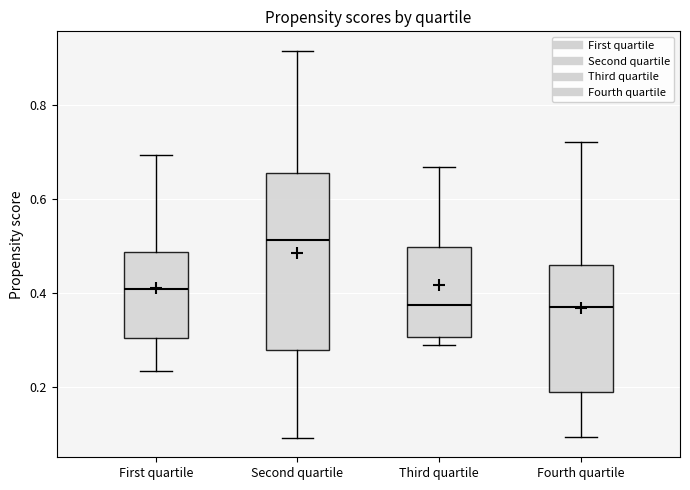

Reading left to right, transcribe this box plot: for each box, give where its median line is, the range the box spans, and where its two whiskers end, as read against the y-axis. The values are not printed on the chart, so give them approximately, as read against the axis.

First quartile: median 0.40, box 0.30 to 0.48, whiskers 0.24 to 0.70
Second quartile: median 0.52, box 0.28 to 0.66, whiskers 0.10 to 0.92
Third quartile: median 0.38, box 0.30 to 0.50, whiskers 0.28 to 0.66
Fourth quartile: median 0.38, box 0.18 to 0.46, whiskers 0.10 to 0.72